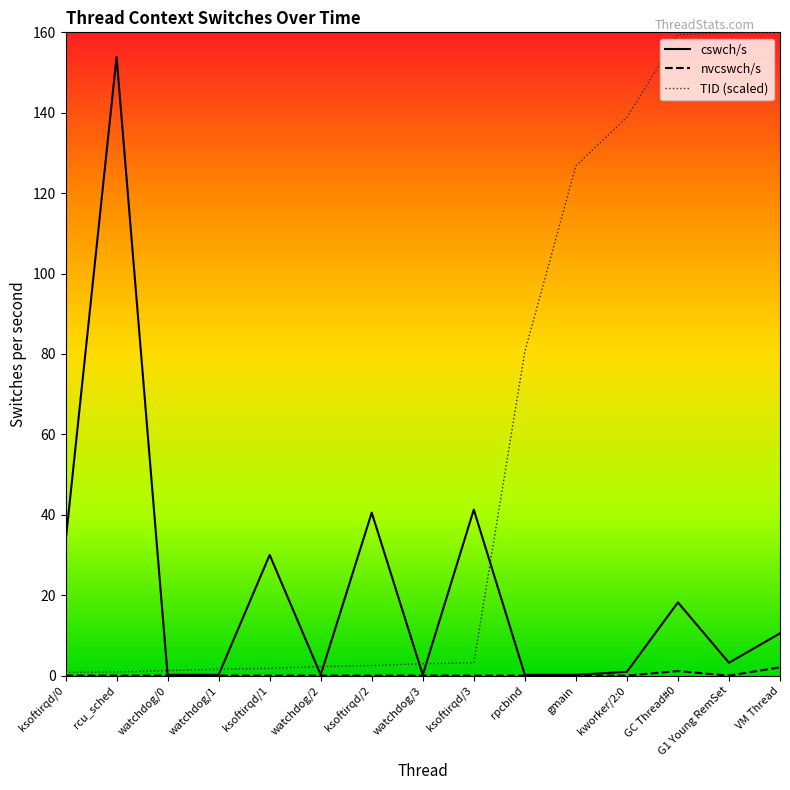

List the series in order of their overall mean, highest first.

TID (scaled), cswch/s, nvcswch/s